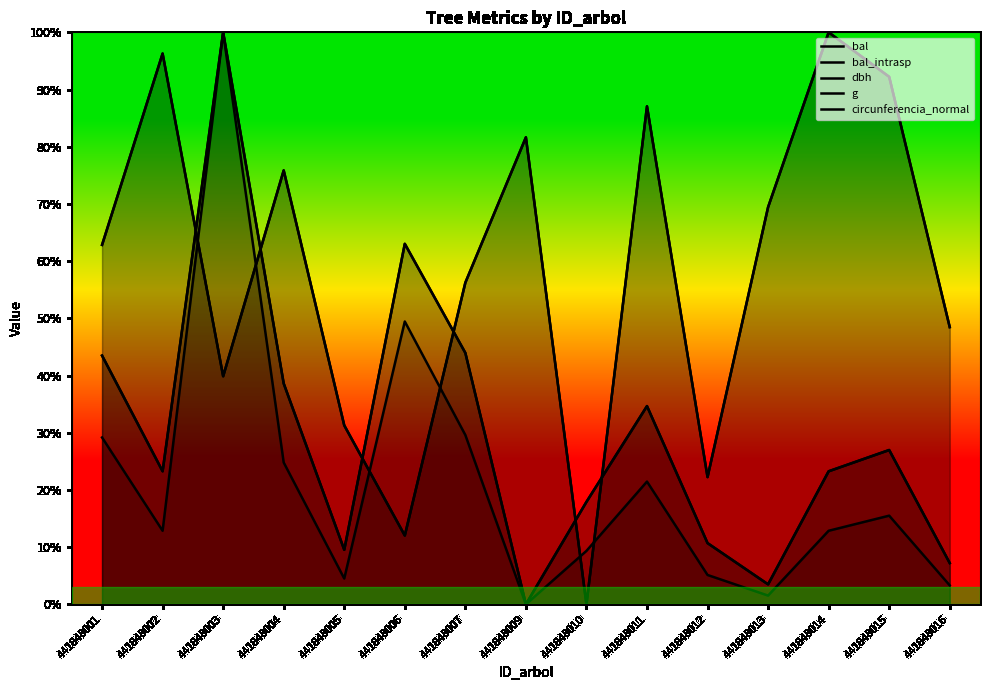

Between which two adjacent categories do bal_intrasp and dbh first intersect?

441848002 and 441848003